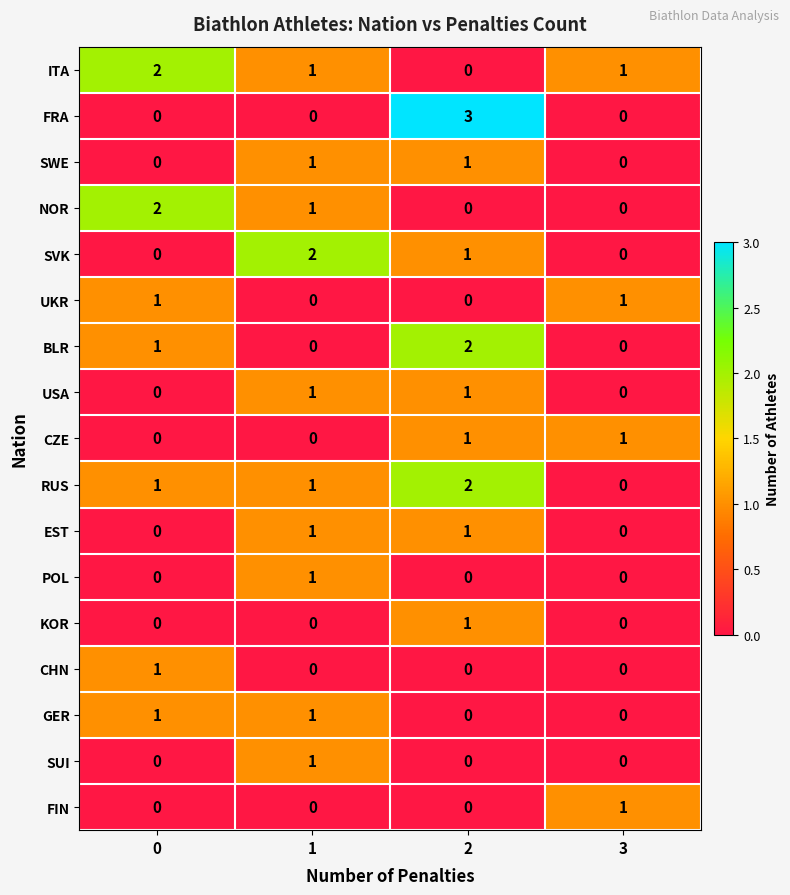

Between 0 and 2, which series saw the biggest shift?

FRA